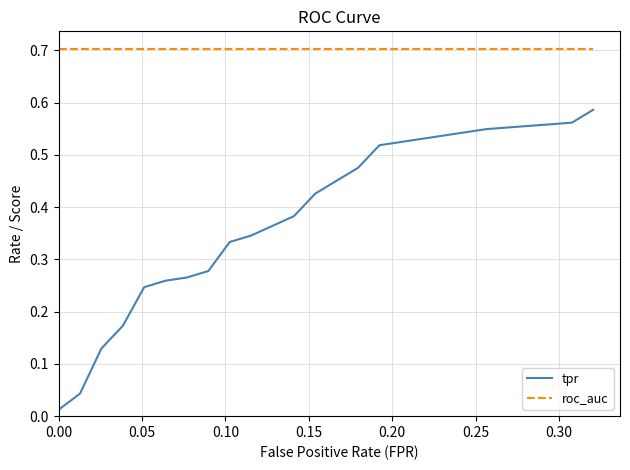

Which series has the widest spread of values?

tpr